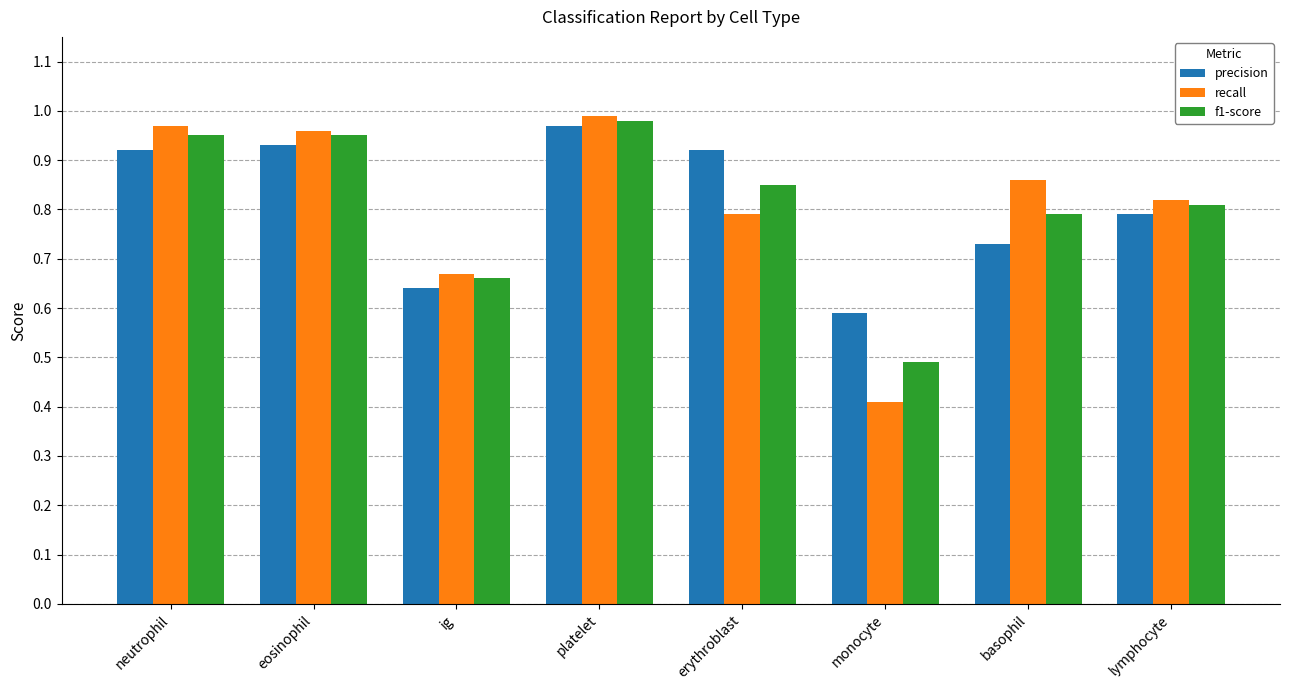

What is the sum of the precision values at erythroblast and platelet?

1.9